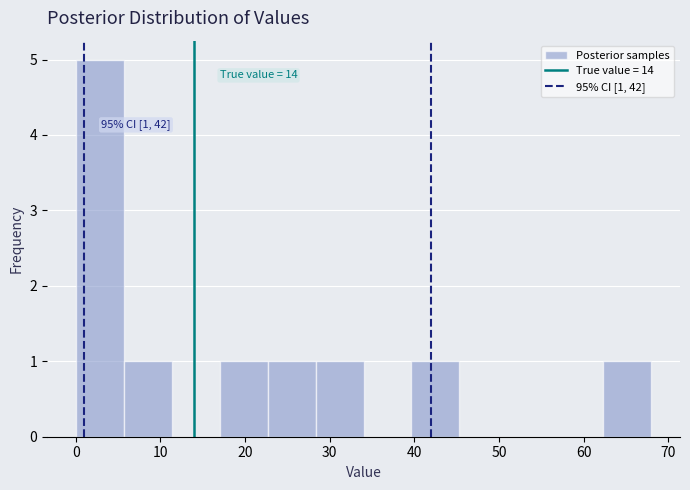

Over which range of the x-axis is the bar tallest?

0 to 6